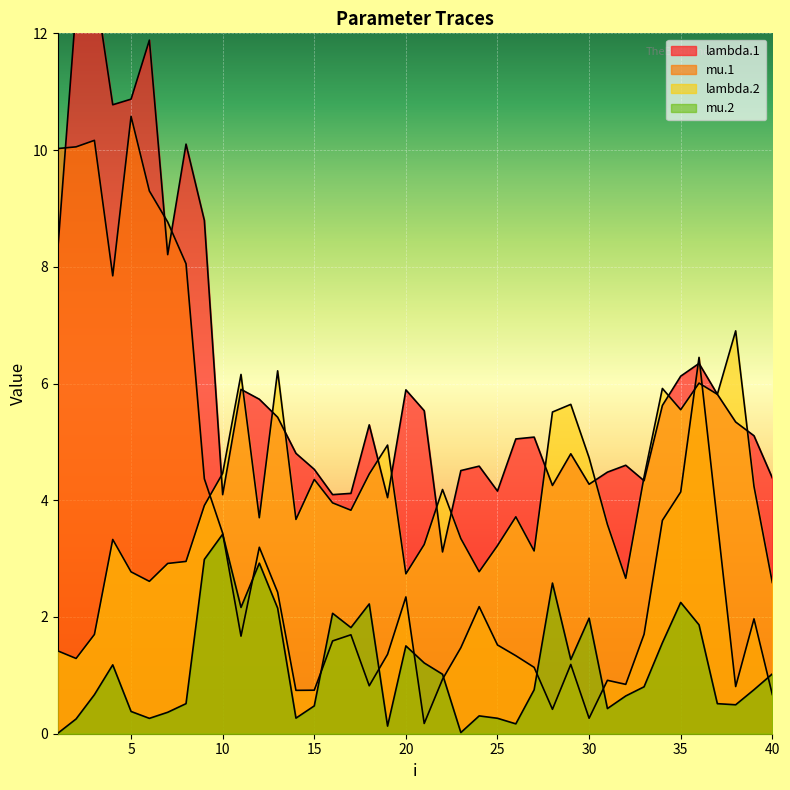

What are all the series names shown in the legend?

lambda.1, mu.1, lambda.2, mu.2